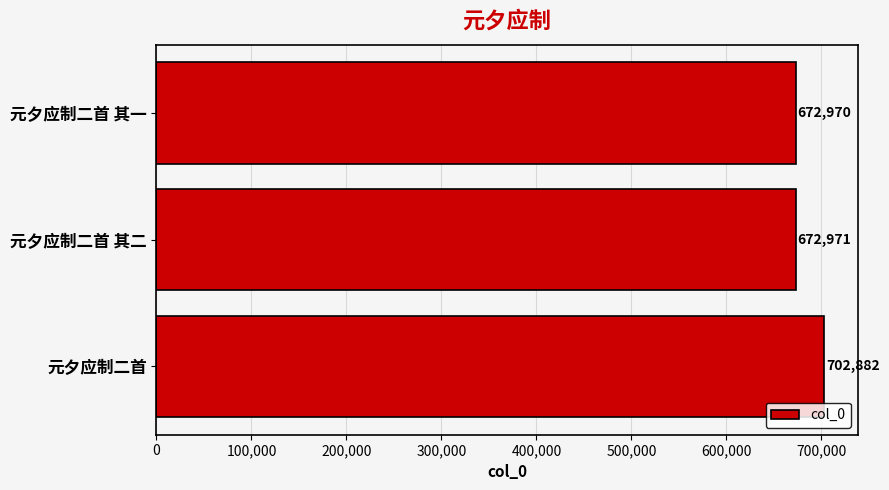

Between 元夕应制二首 其二 and 元夕应制二首, which is larger?

元夕应制二首